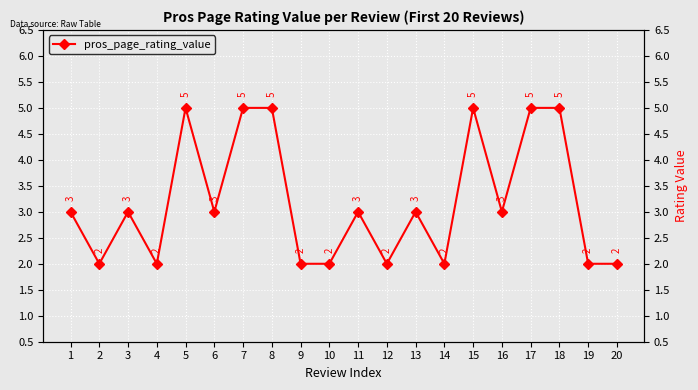

Which has a higher value, 18 or 9?

18